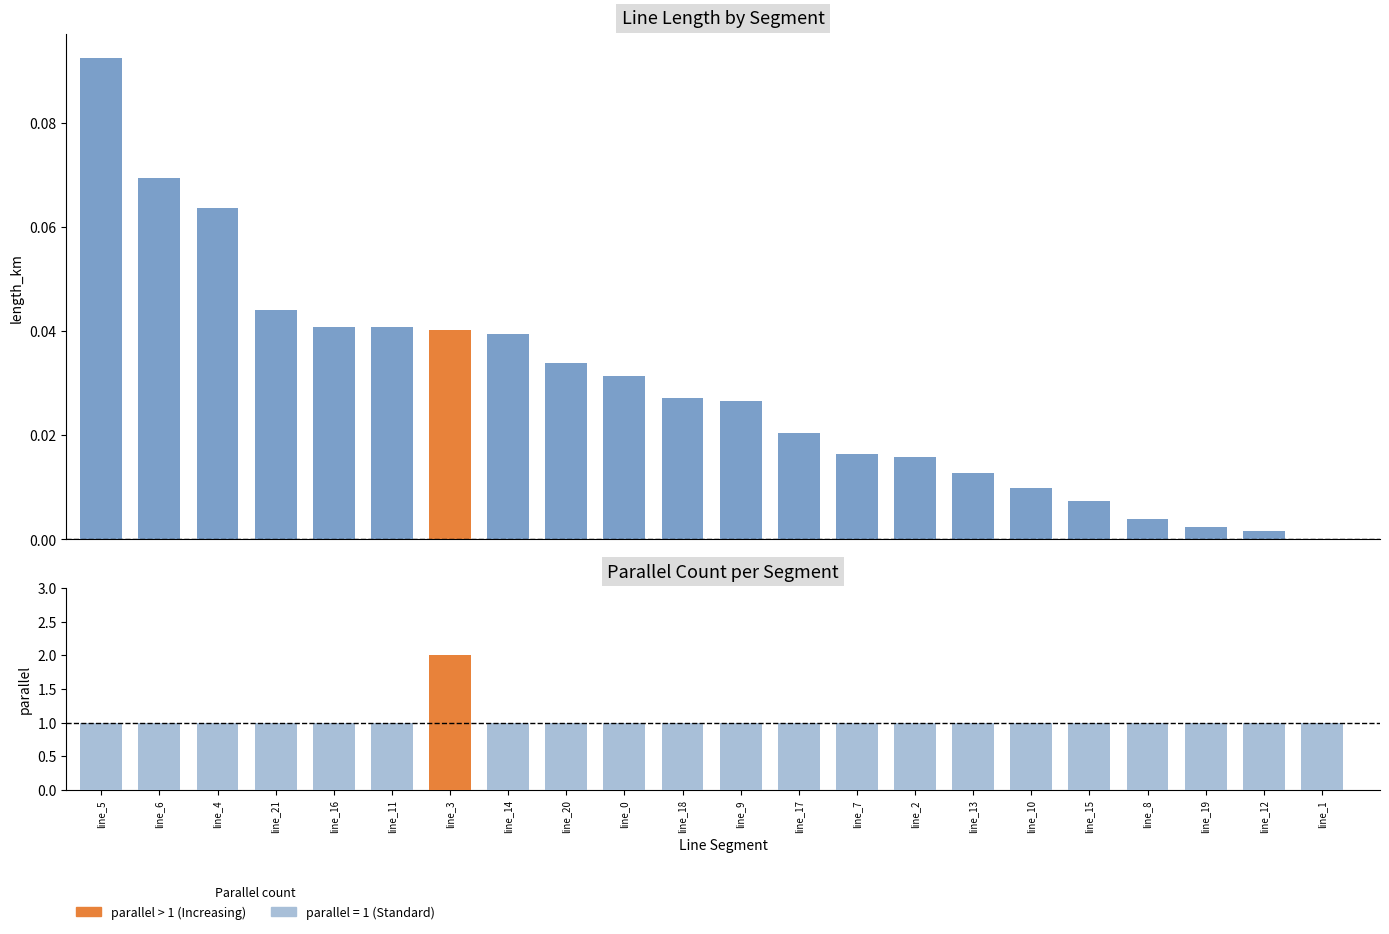

Does the chart contain any negative values?

No